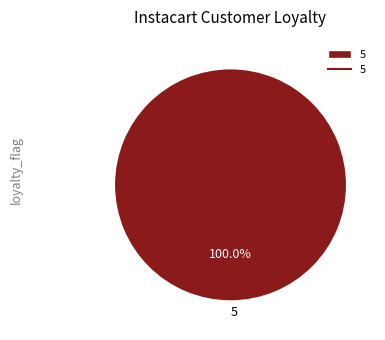

Rank the categories by value from highest to lowest.

5